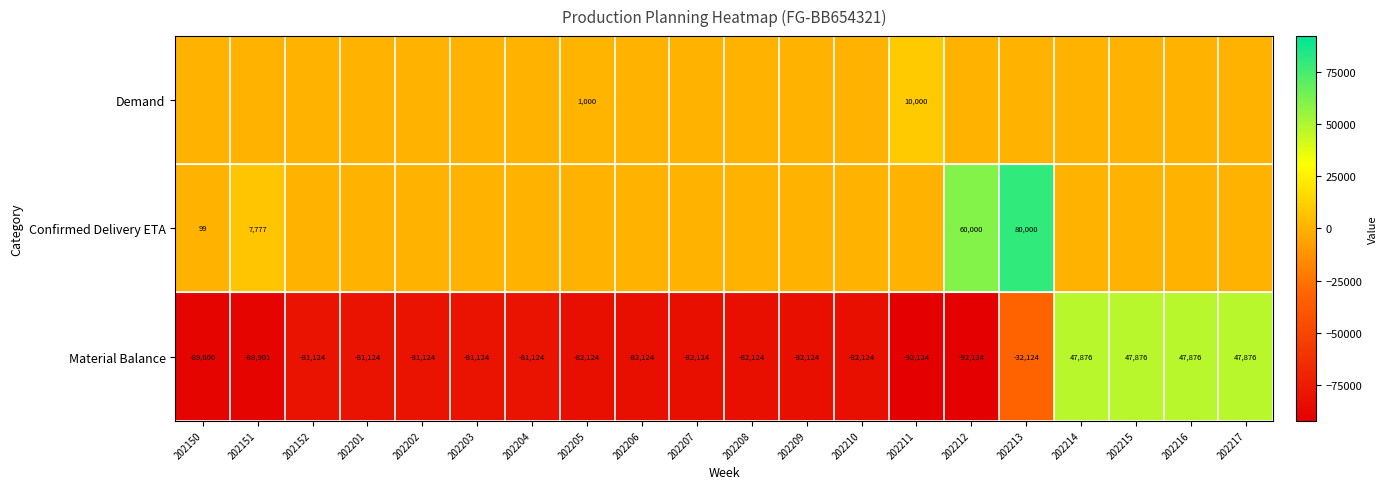

The value of Material Balance at 202203 is -81124. True or false?

True